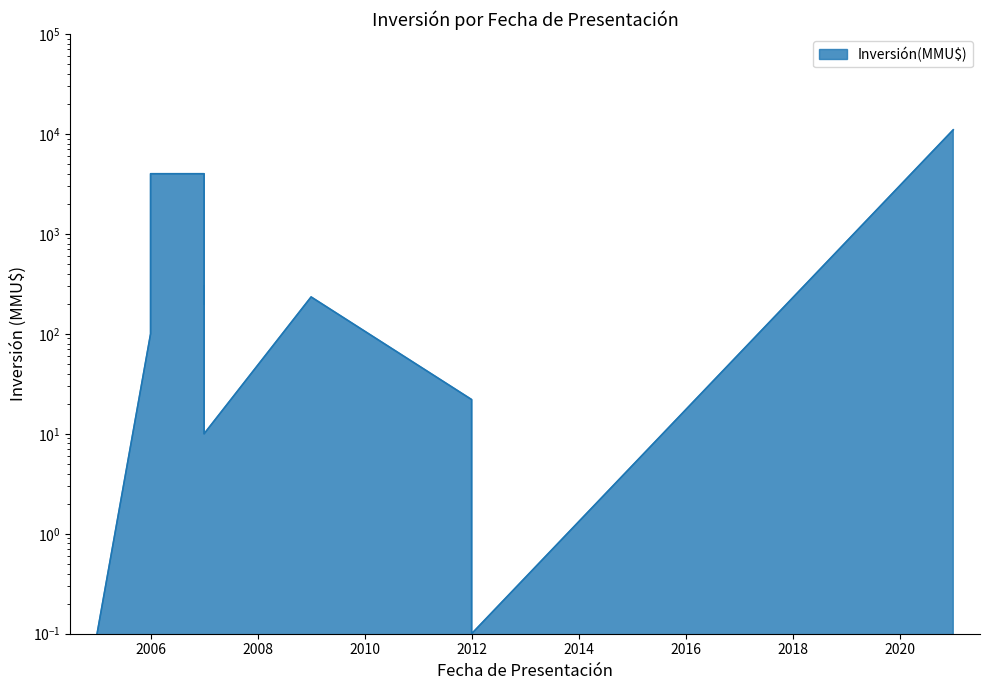

Reading right to left, transcribe all the data shown in this chart.

11000.0	0.1	22.0	234.0	10.0	300.0	200.0	4000.0	4000.0	200.0	100.0	0.1